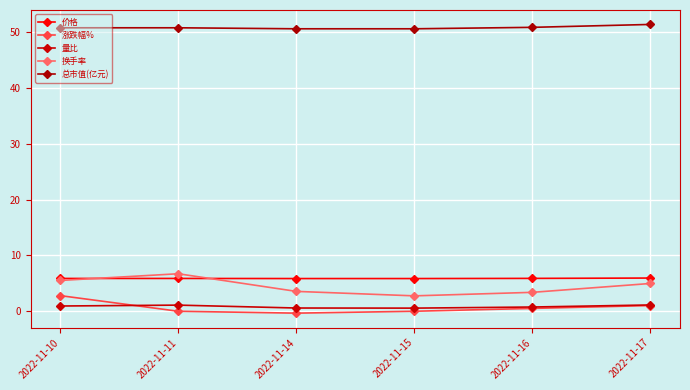

Between 2022-11-17 and 2022-11-16, which is larger?

2022-11-17